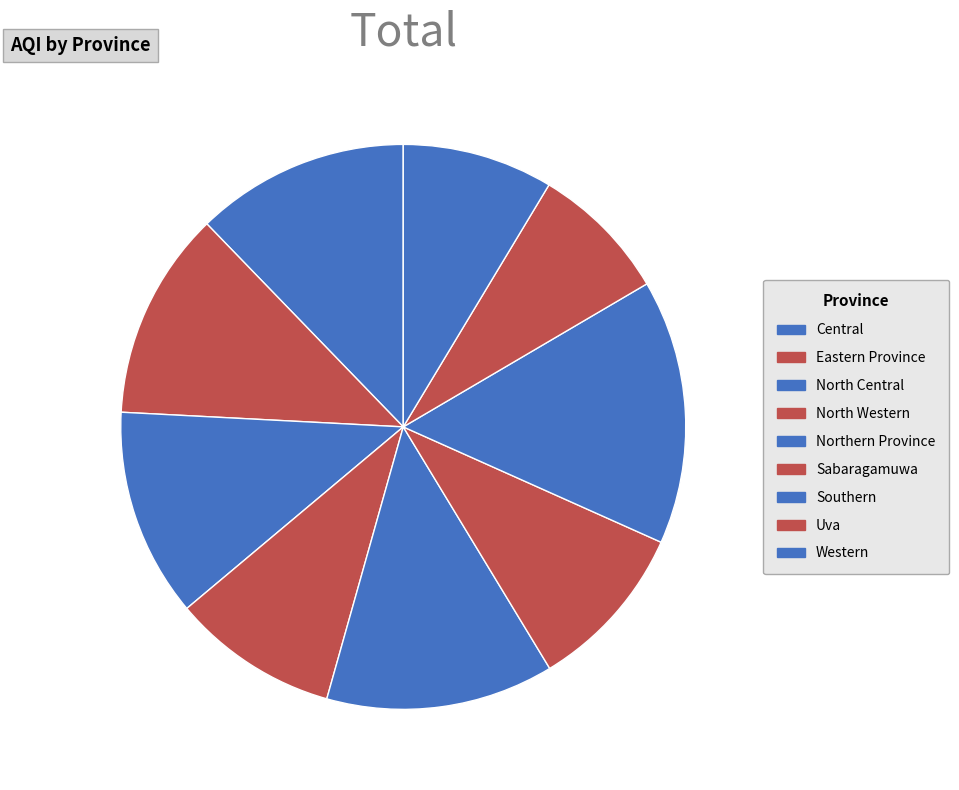

Approximately how many times larger is the value at Southern compared to North Western?

1.6